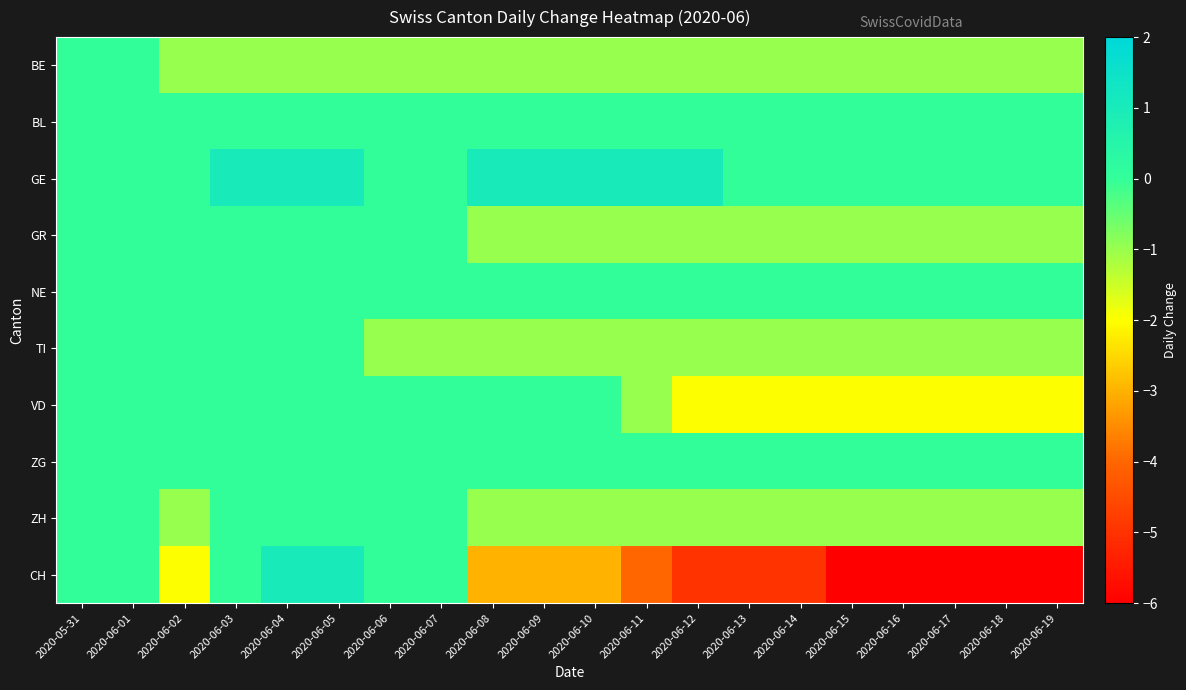

Reading right to left, what are all the values shown in this chart?

BE: 2020-06-19=-1	2020-06-18=-1	2020-06-17=-1	2020-06-16=-1	2020-06-15=-1	2020-06-14=-1	2020-06-13=-1	2020-06-12=-1	2020-06-11=-1	2020-06-10=-1	2020-06-09=-1	2020-06-08=-1	2020-06-07=-1	2020-06-06=-1	2020-06-05=-1	2020-06-04=-1	2020-06-03=-1	2020-06-02=-1	2020-06-01=0	2020-05-31=0
BL: 2020-06-19=0	2020-06-18=0	2020-06-17=0	2020-06-16=0	2020-06-15=0	2020-06-14=0	2020-06-13=0	2020-06-12=0	2020-06-11=0	2020-06-10=0	2020-06-09=0	2020-06-08=0	2020-06-07=0	2020-06-06=0	2020-06-05=0	2020-06-04=0	2020-06-03=0	2020-06-02=0	2020-06-01=0	2020-05-31=0
GE: 2020-06-19=0	2020-06-18=0	2020-06-17=0	2020-06-16=0	2020-06-15=0	2020-06-14=0	2020-06-13=0	2020-06-12=1	2020-06-11=1	2020-06-10=1	2020-06-09=1	2020-06-08=1	2020-06-07=0	2020-06-06=0	2020-06-05=1	2020-06-04=1	2020-06-03=1	2020-06-02=0	2020-06-01=0	2020-05-31=0
GR: 2020-06-19=-1	2020-06-18=-1	2020-06-17=-1	2020-06-16=-1	2020-06-15=-1	2020-06-14=-1	2020-06-13=-1	2020-06-12=-1	2020-06-11=-1	2020-06-10=-1	2020-06-09=-1	2020-06-08=-1	2020-06-07=0	2020-06-06=0	2020-06-05=0	2020-06-04=0	2020-06-03=0	2020-06-02=0	2020-06-01=0	2020-05-31=0
NE: 2020-06-19=0	2020-06-18=0	2020-06-17=0	2020-06-16=0	2020-06-15=0	2020-06-14=0	2020-06-13=0	2020-06-12=0	2020-06-11=0	2020-06-10=0	2020-06-09=0	2020-06-08=0	2020-06-07=0	2020-06-06=0	2020-06-05=0	2020-06-04=0	2020-06-03=0	2020-06-02=0	2020-06-01=0	2020-05-31=0
TI: 2020-06-19=-1	2020-06-18=-1	2020-06-17=-1	2020-06-16=-1	2020-06-15=-1	2020-06-14=-1	2020-06-13=-1	2020-06-12=-1	2020-06-11=-1	2020-06-10=-1	2020-06-09=-1	2020-06-08=-1	2020-06-07=-1	2020-06-06=-1	2020-06-05=0	2020-06-04=0	2020-06-03=0	2020-06-02=0	2020-06-01=0	2020-05-31=0
VD: 2020-06-19=-2	2020-06-18=-2	2020-06-17=-2	2020-06-16=-2	2020-06-15=-2	2020-06-14=-2	2020-06-13=-2	2020-06-12=-2	2020-06-11=-1	2020-06-10=0	2020-06-09=0	2020-06-08=0	2020-06-07=0	2020-06-06=0	2020-06-05=0	2020-06-04=0	2020-06-03=0	2020-06-02=0	2020-06-01=0	2020-05-31=0
ZG: 2020-06-19=0	2020-06-18=0	2020-06-17=0	2020-06-16=0	2020-06-15=0	2020-06-14=0	2020-06-13=0	2020-06-12=0	2020-06-11=0	2020-06-10=0	2020-06-09=0	2020-06-08=0	2020-06-07=0	2020-06-06=0	2020-06-05=0	2020-06-04=0	2020-06-03=0	2020-06-02=0	2020-06-01=0	2020-05-31=0
ZH: 2020-06-19=-1	2020-06-18=-1	2020-06-17=-1	2020-06-16=-1	2020-06-15=-1	2020-06-14=-1	2020-06-13=-1	2020-06-12=-1	2020-06-11=-1	2020-06-10=-1	2020-06-09=-1	2020-06-08=-1	2020-06-07=0	2020-06-06=0	2020-06-05=0	2020-06-04=0	2020-06-03=0	2020-06-02=-1	2020-06-01=0	2020-05-31=0
CH: 2020-06-19=-6	2020-06-18=-6	2020-06-17=-6	2020-06-16=-6	2020-06-15=-6	2020-06-14=-5	2020-06-13=-5	2020-06-12=-5	2020-06-11=-4	2020-06-10=-3	2020-06-09=-3	2020-06-08=-3	2020-06-07=0	2020-06-06=0	2020-06-05=1	2020-06-04=1	2020-06-03=0	2020-06-02=-2	2020-06-01=0	2020-05-31=0